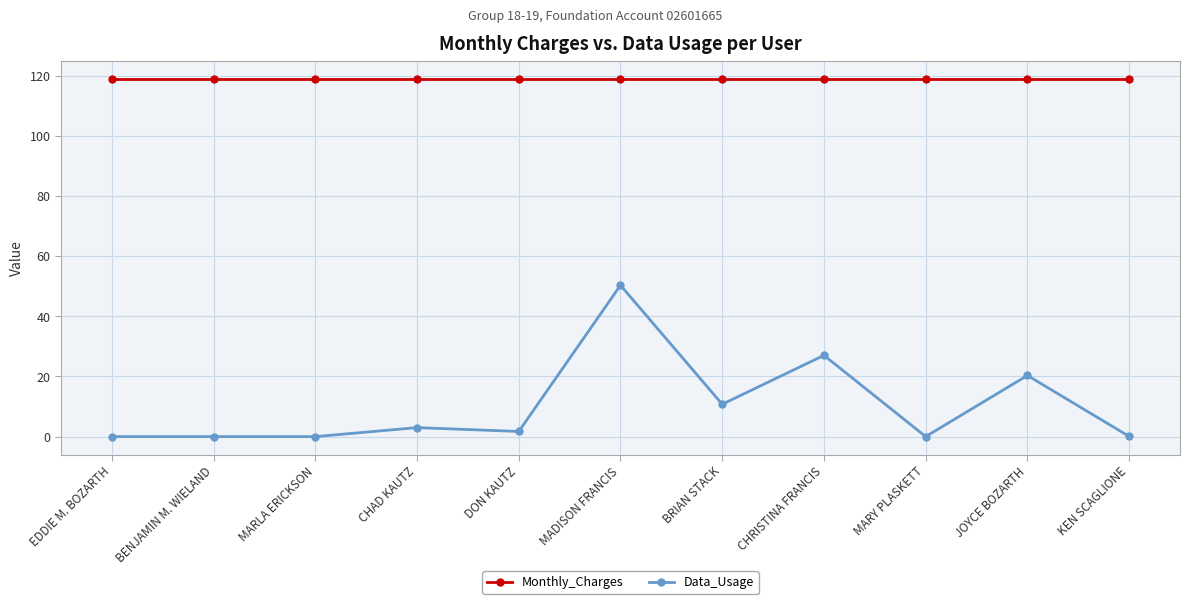

At which category is the sum across all series the highest?

MADISON FRANCIS